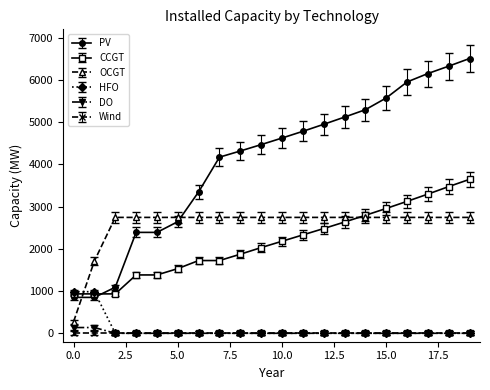

Which series has the largest total across all categories?

PV